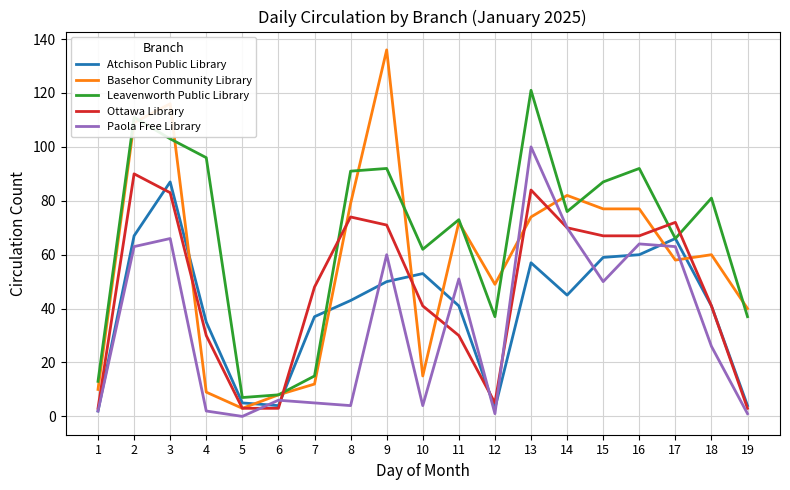

Rank the series by their average value, from highest to lowest.

Leavenworth Public Library, Basehor Community Library, Ottawa Library, Atchison Public Library, Paola Free Library